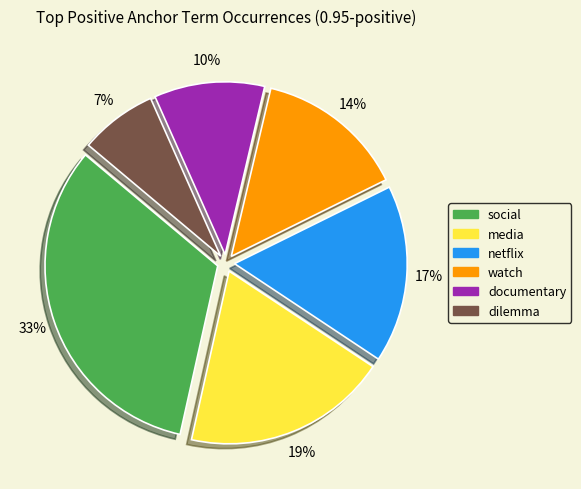

Does watch account for over 50% of the chart?

No